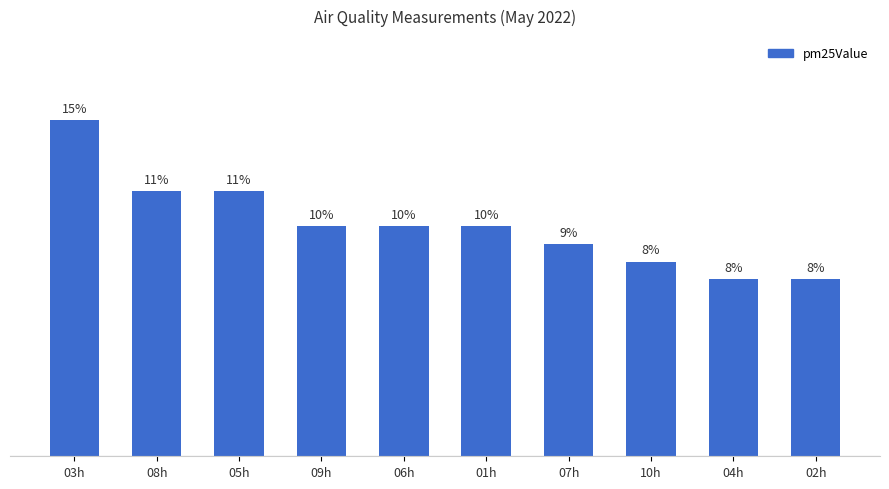

Which category has the highest value across all series?

03h